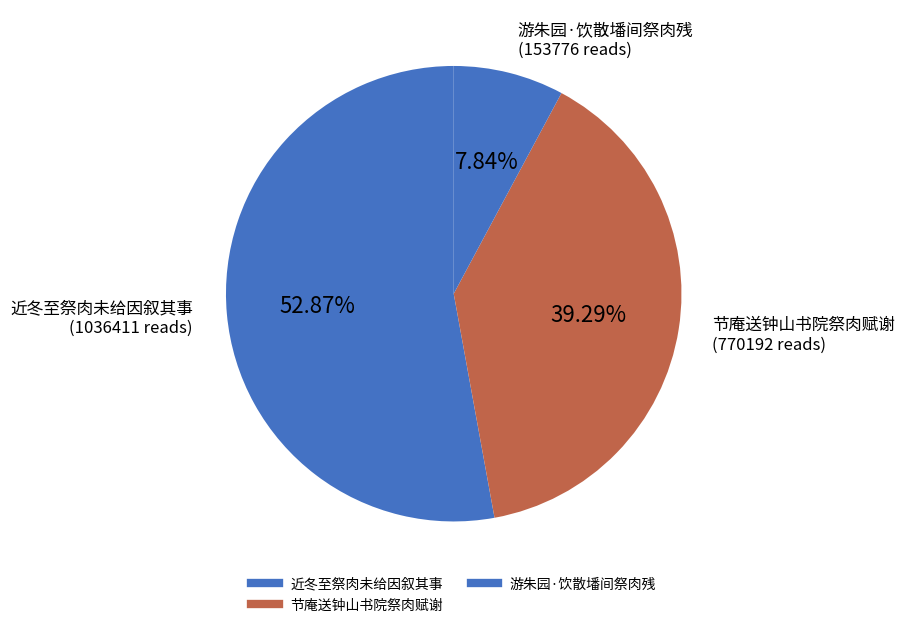

Which slice is the largest?

近冬至祭肉未给因叙其事